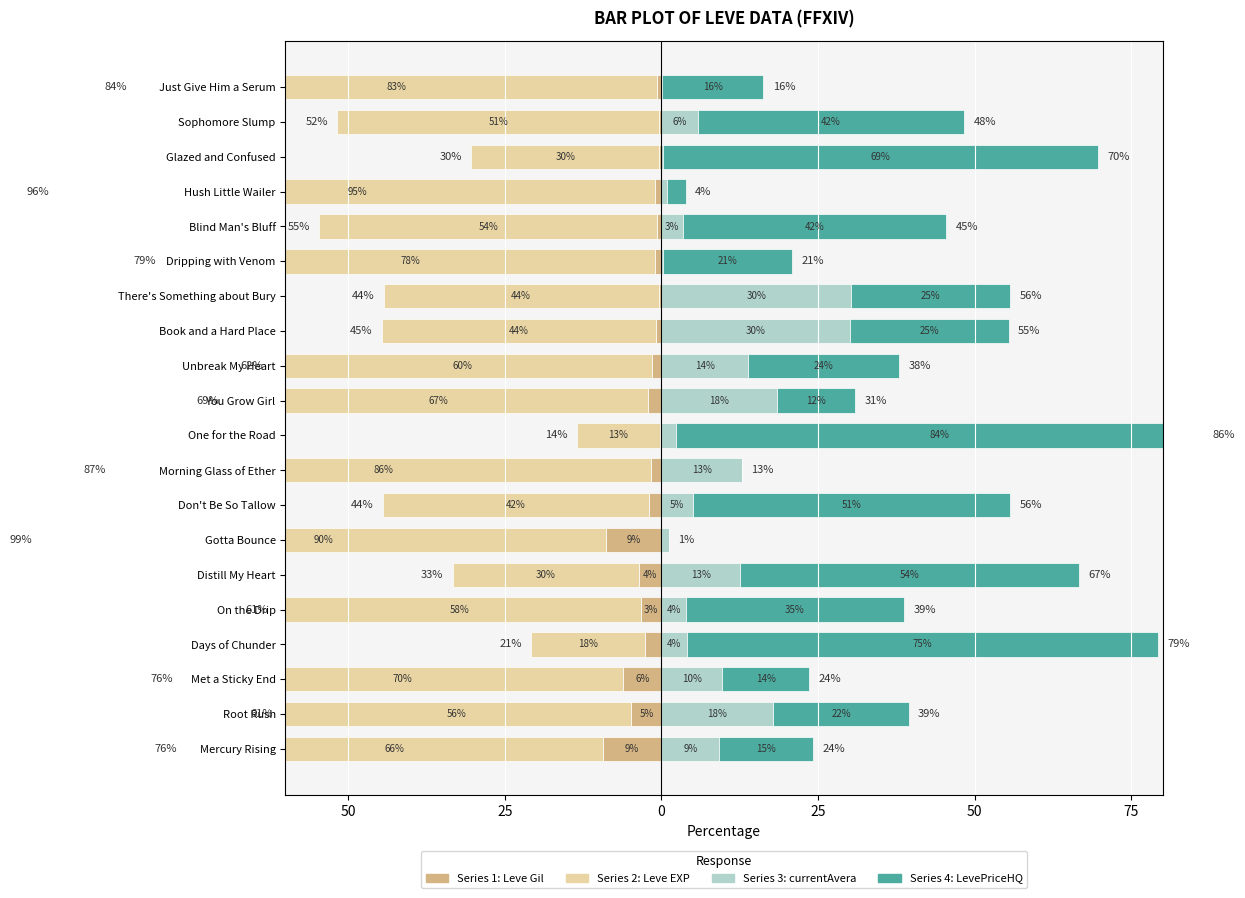

How many groups of bars are there?

20